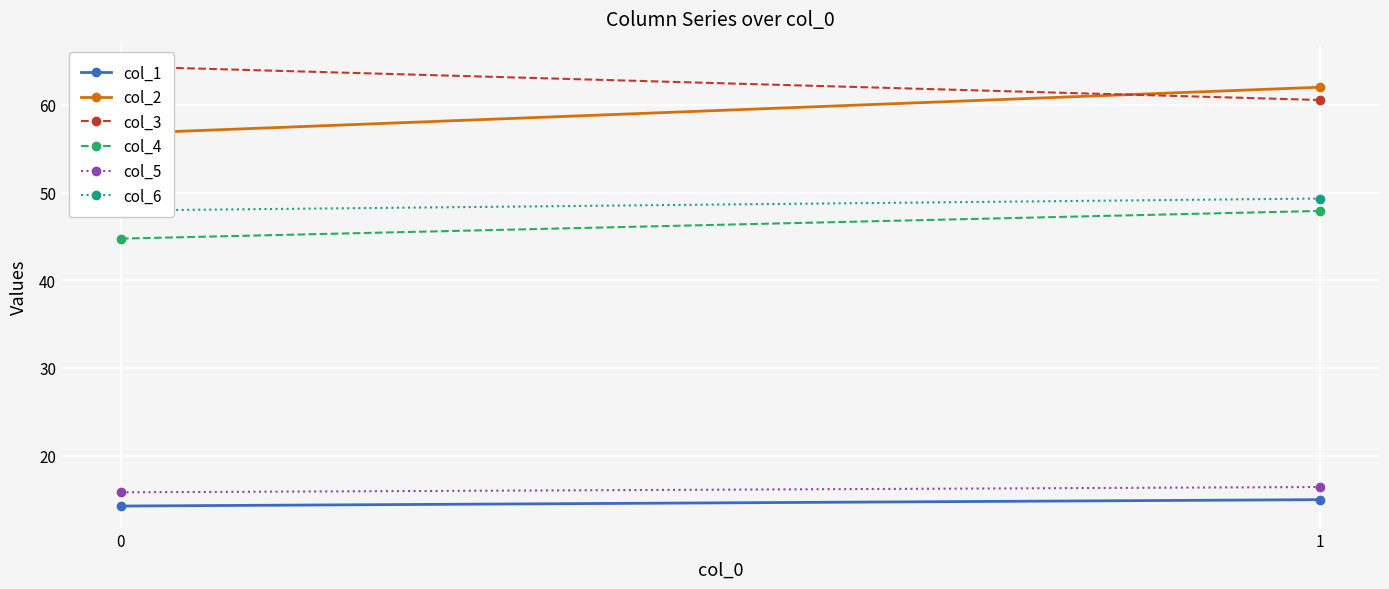

What is the sum of the col_1 values at 0 and 1?

29.2